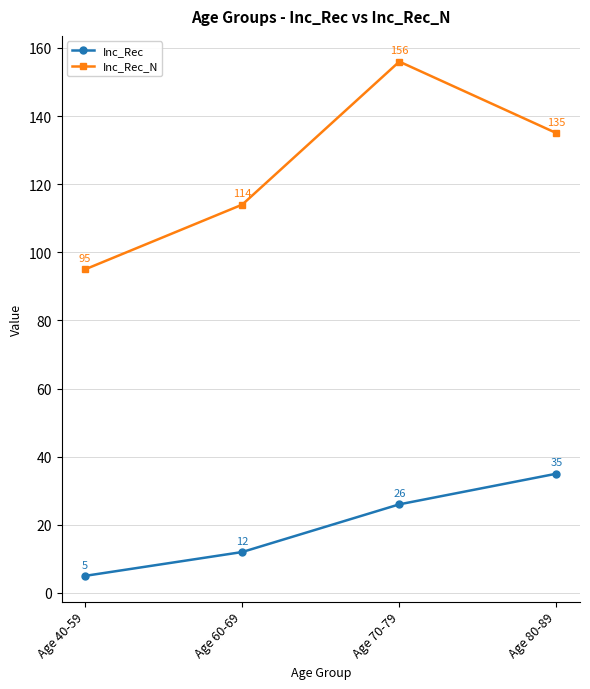

True or false: Inc_Rec and Inc_Rec_N intersect in this chart.

False